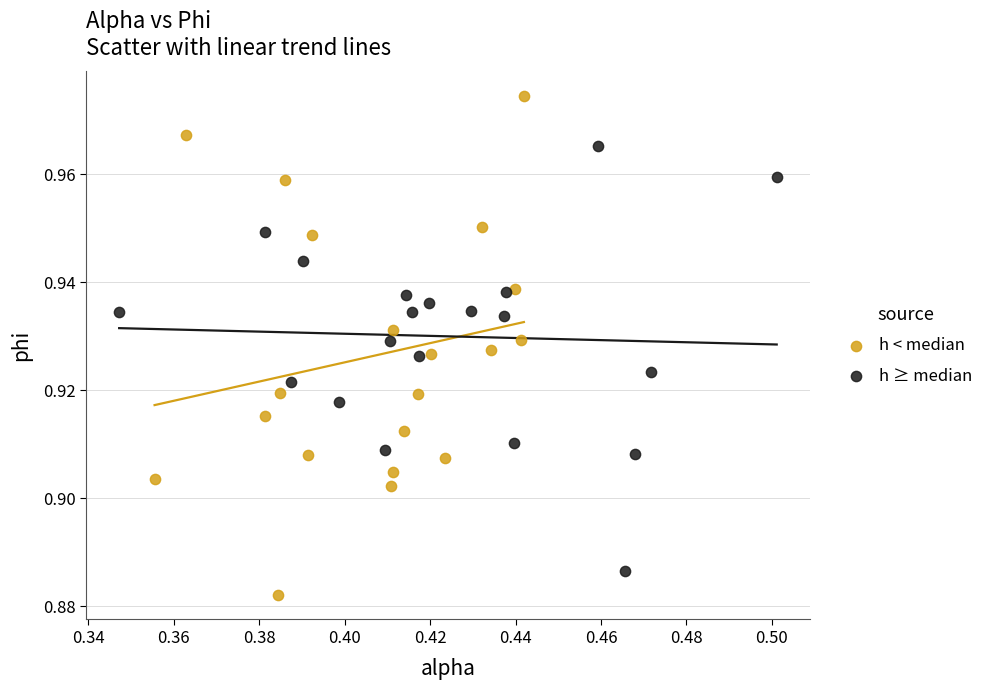

Which series contains the highest Y value?

h < median